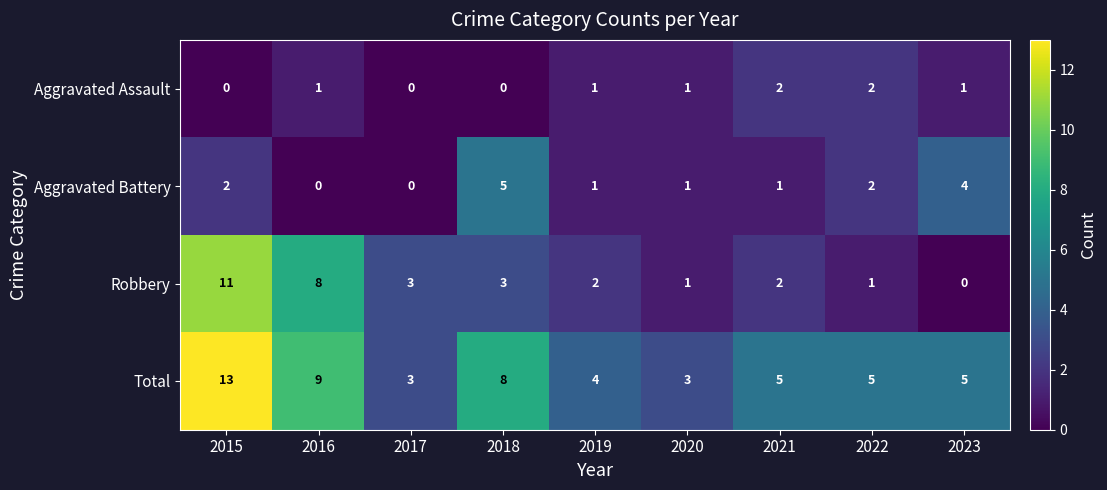

At 2023, list the series in order from largest to smallest.

Total, Aggravated Battery, Aggravated Assault, Robbery